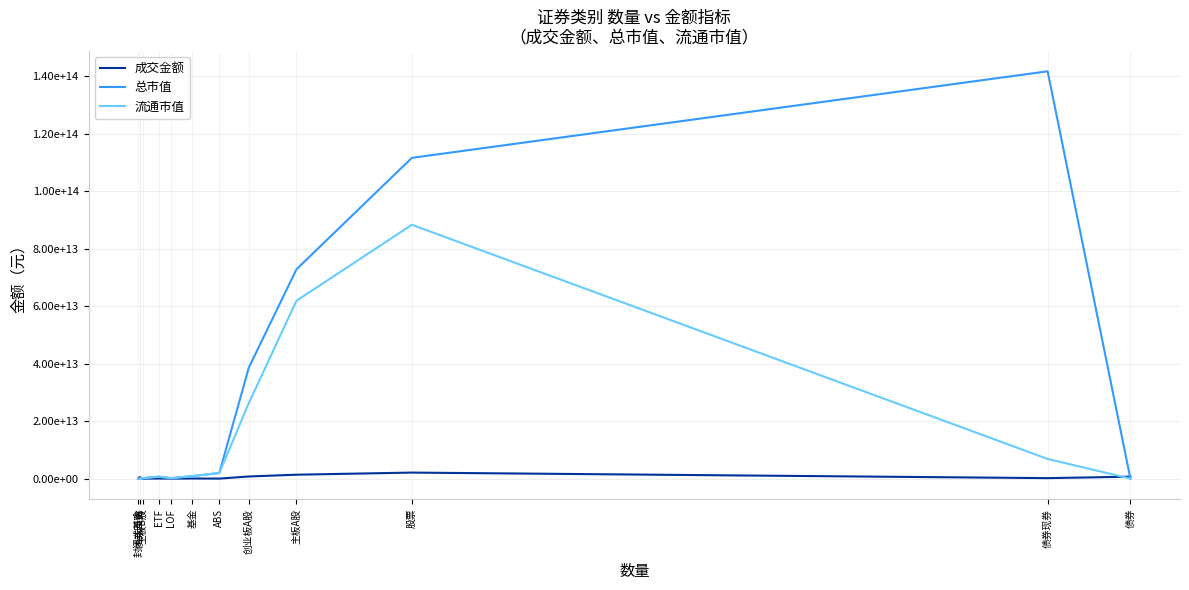

Is the value of 流通市值 at 股票 greater than the value of 总市值 at 债券回购?

Yes